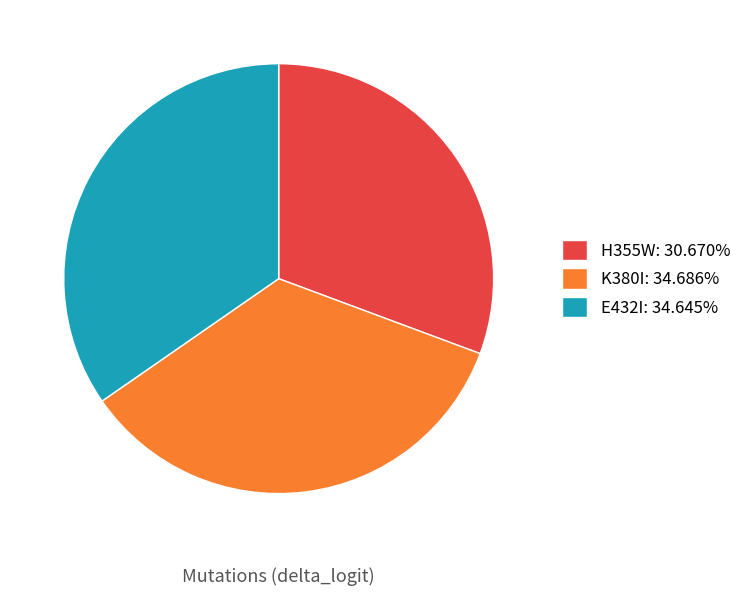

Is the sum of K380I: 34.686% and H355W: 30.670% greater than half?

Yes